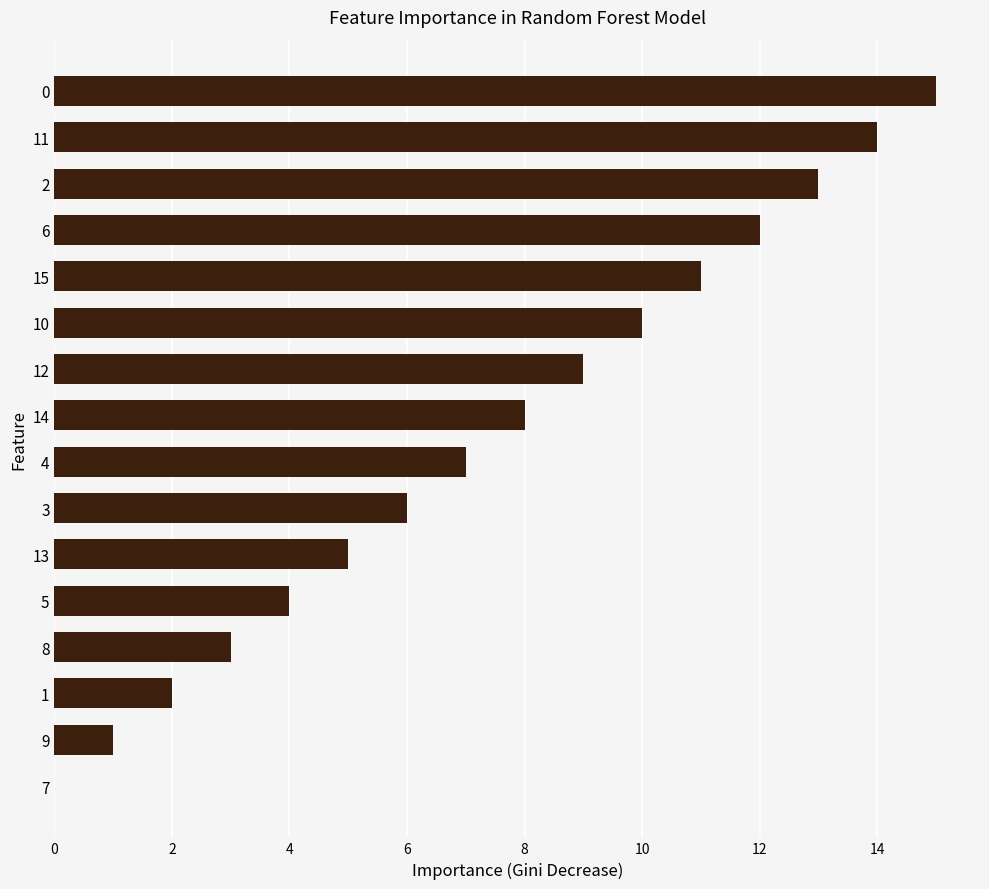

What is the sum of all values?

120